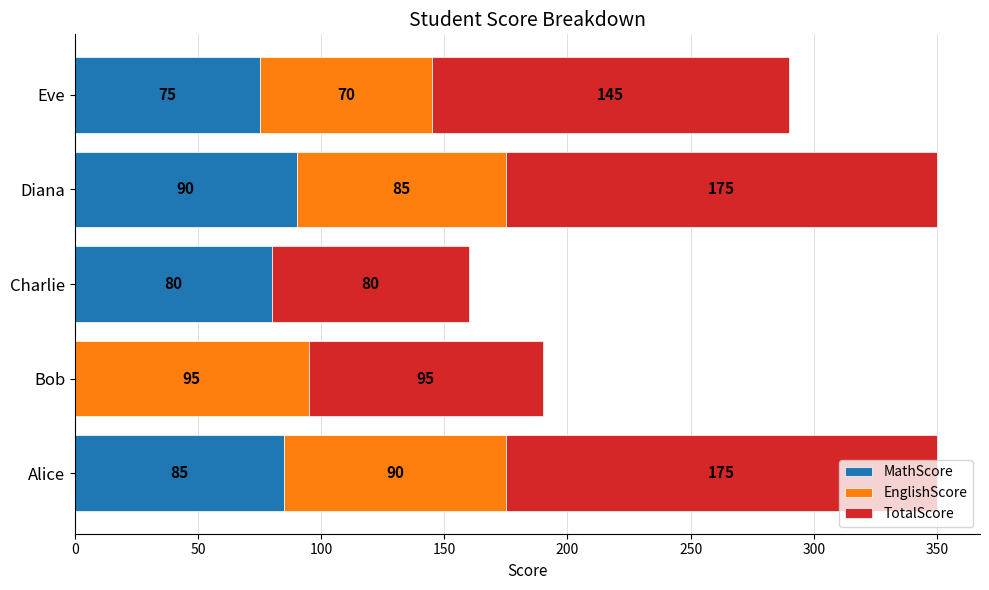

What is the total value across all series at Diana?

350